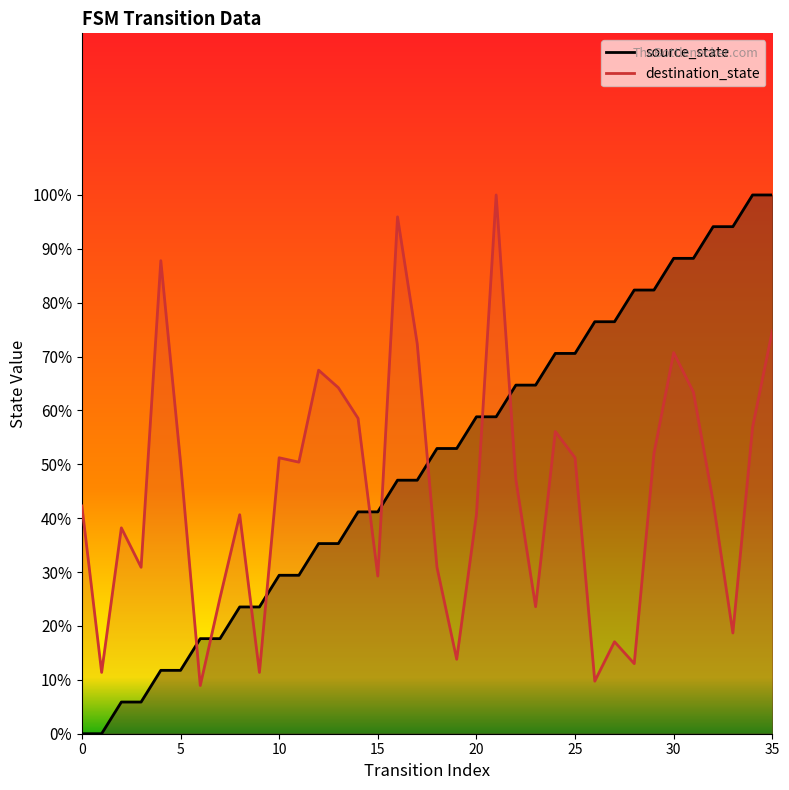

What is the highest value of the source_state series?

100.0